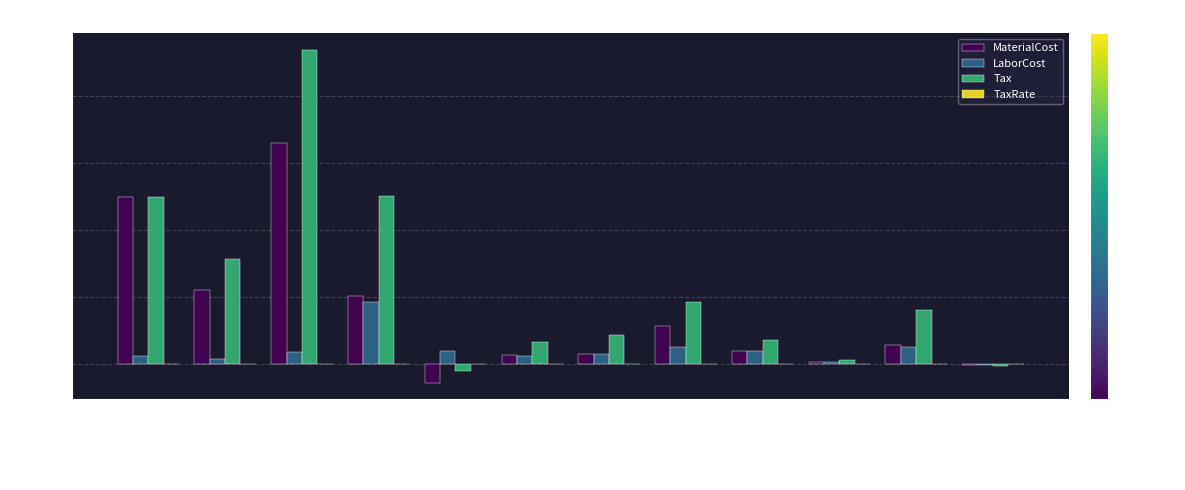

At which label does LaborCost reach its peak?

Forgotten Mi